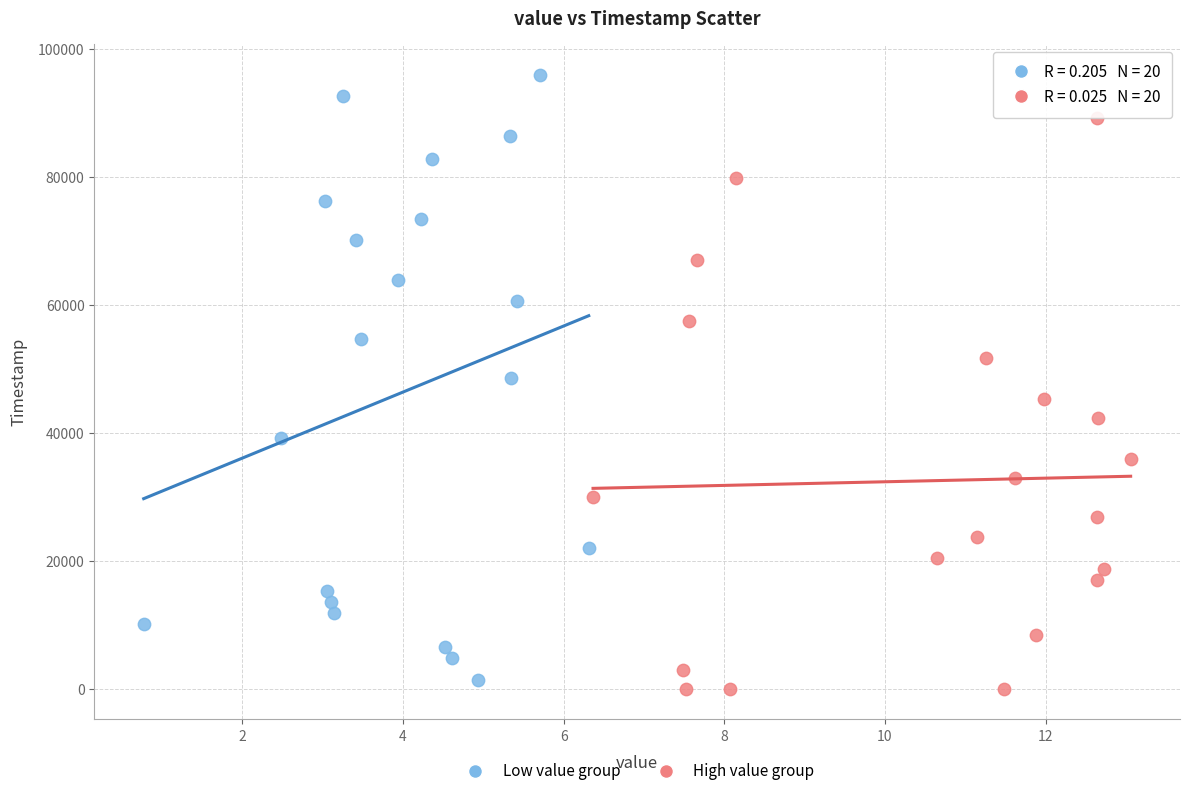

Which series reaches the maximum Y coordinate?

Low value group